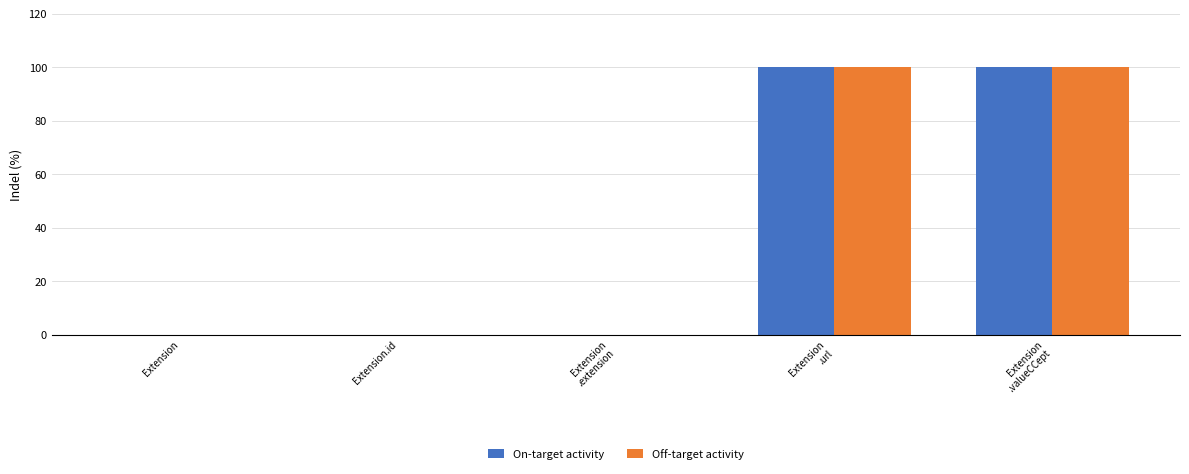

Which label corresponds to the largest value in the chart?

Extension
.url